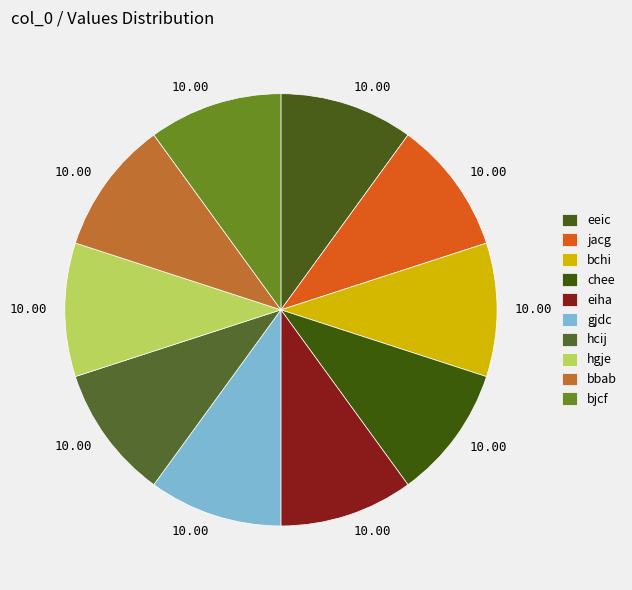

How many slices are in this pie chart?

10